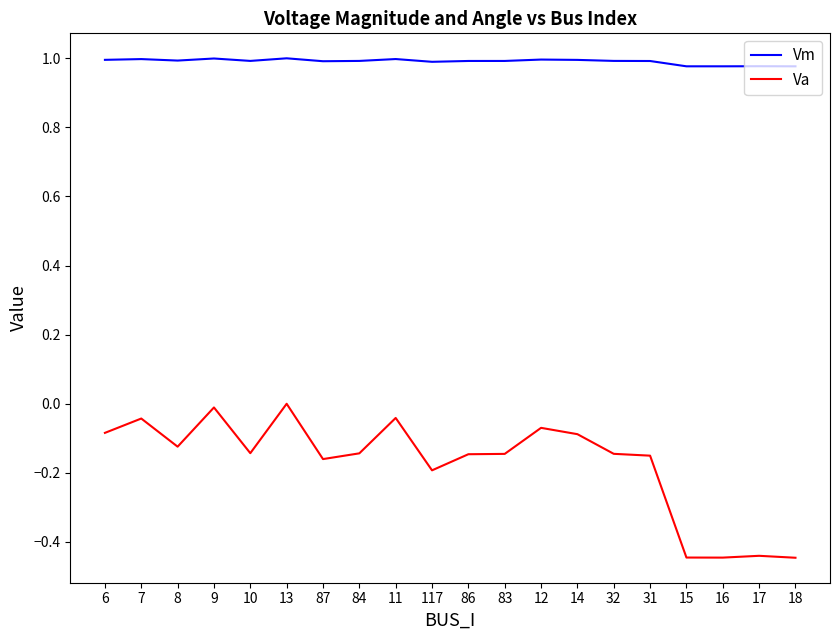

Between 84 and 16, which series saw the biggest shift?

Va